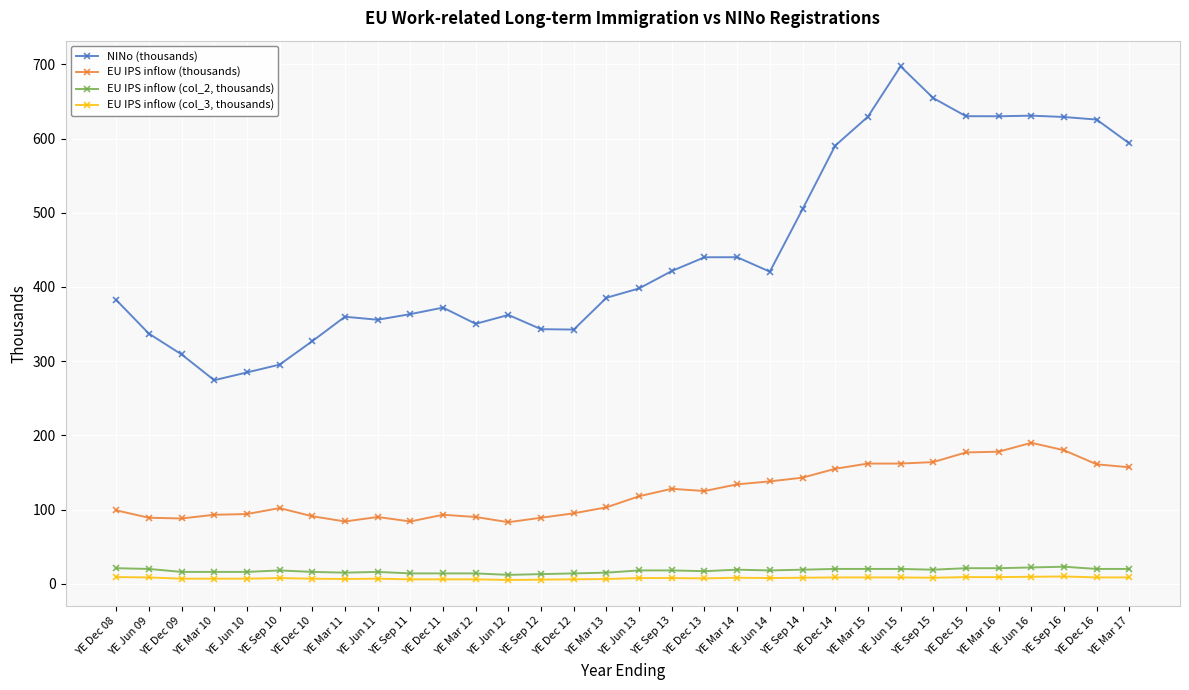

What is the highest value of the NINo (thousands) series?

697.3